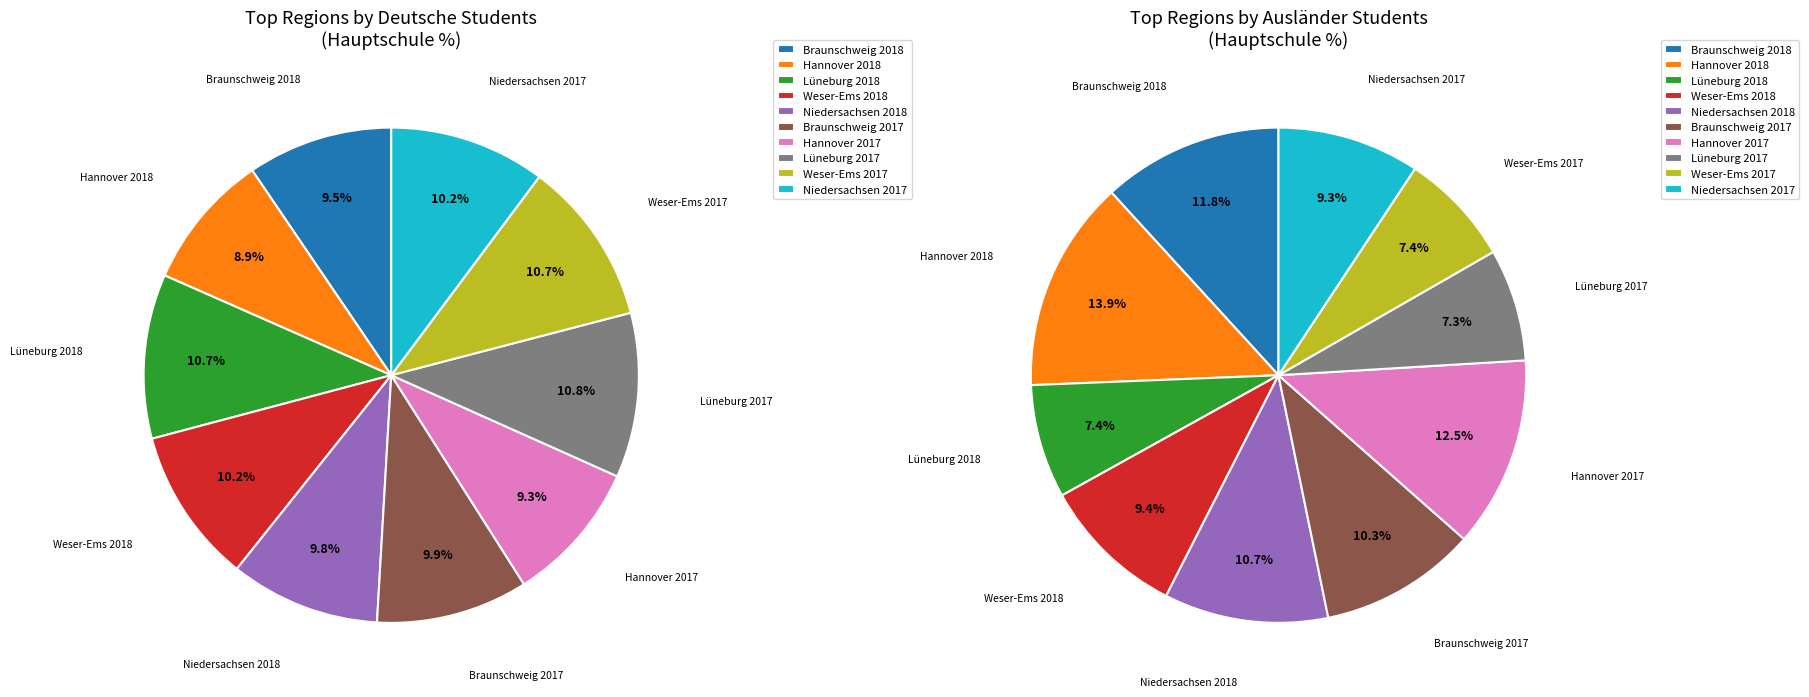

To the nearest percent, what is the combined percentage of Braunschweig 2017 and Hannover 2017?

19%